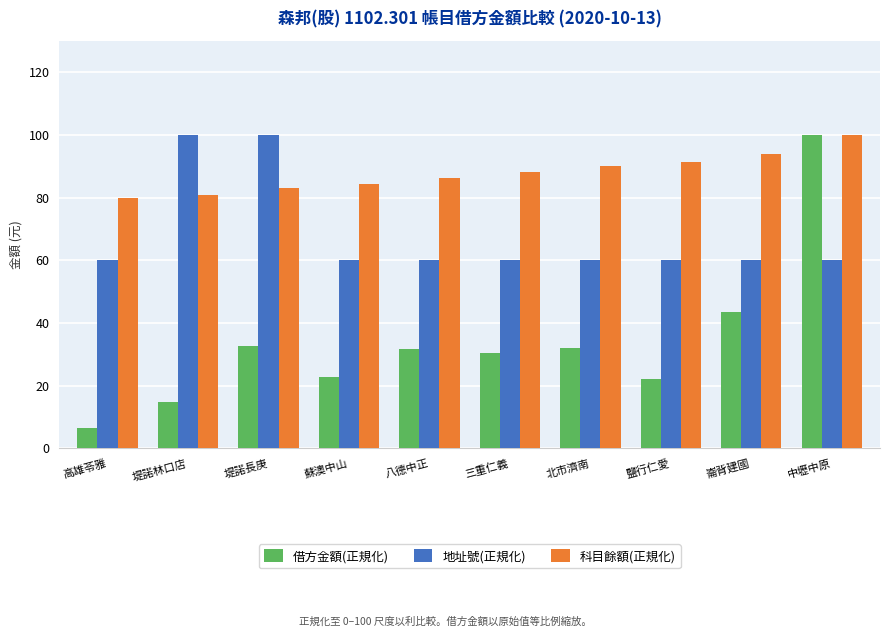

What is the label of the 7th bar from the right?

蘇澳中山